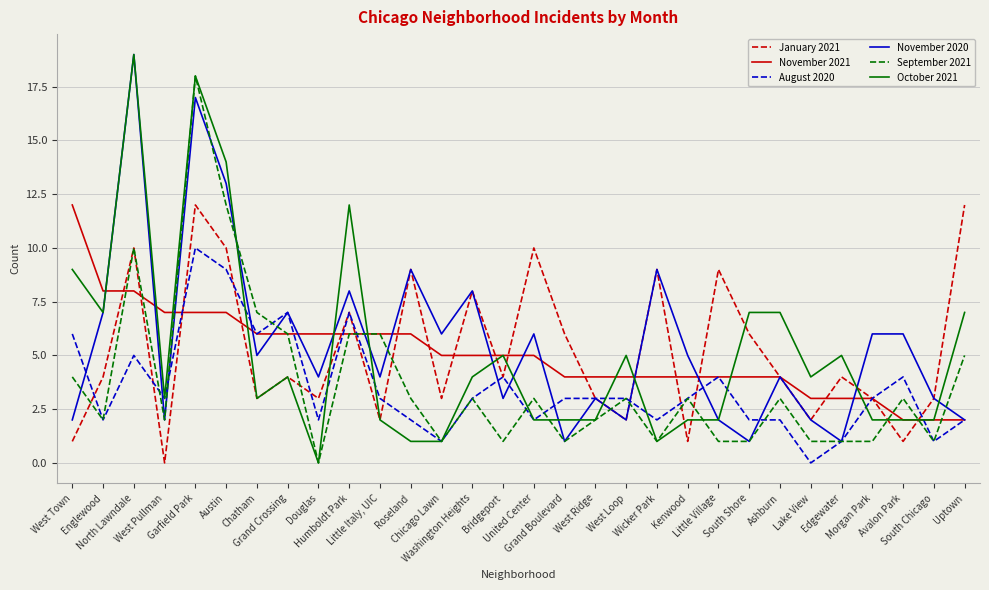

What is the highest value of the November 2021 series?

12